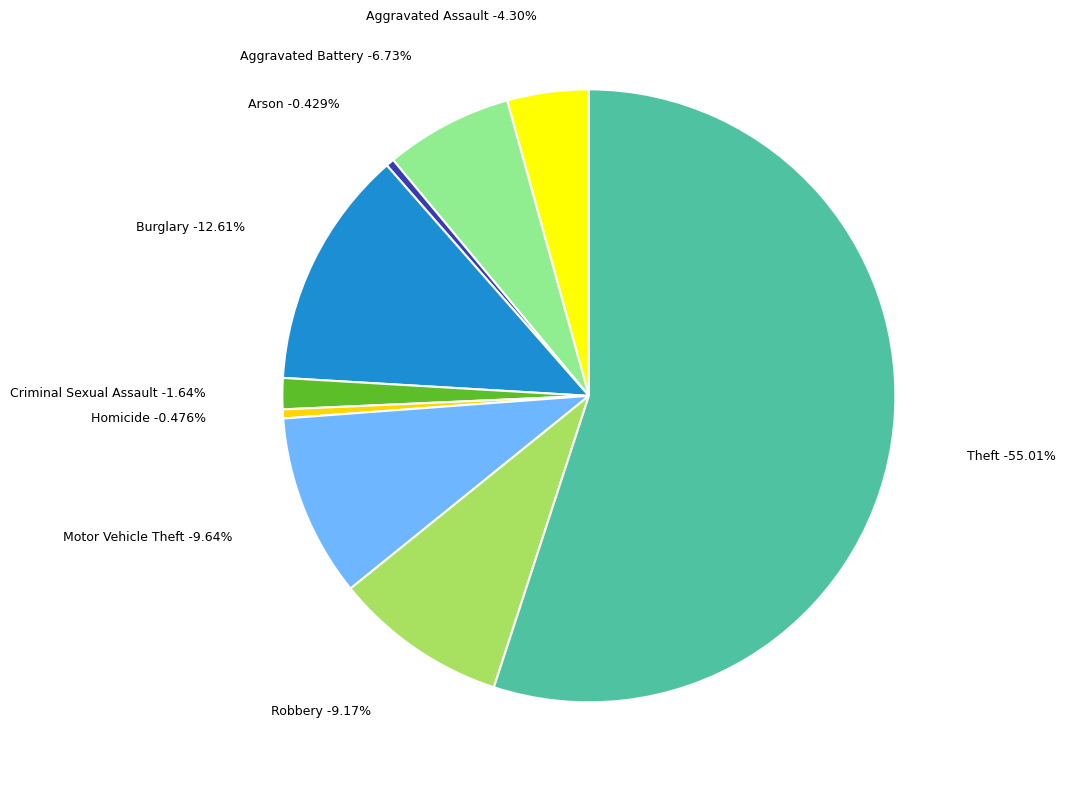

Which slice is the largest?

Theft